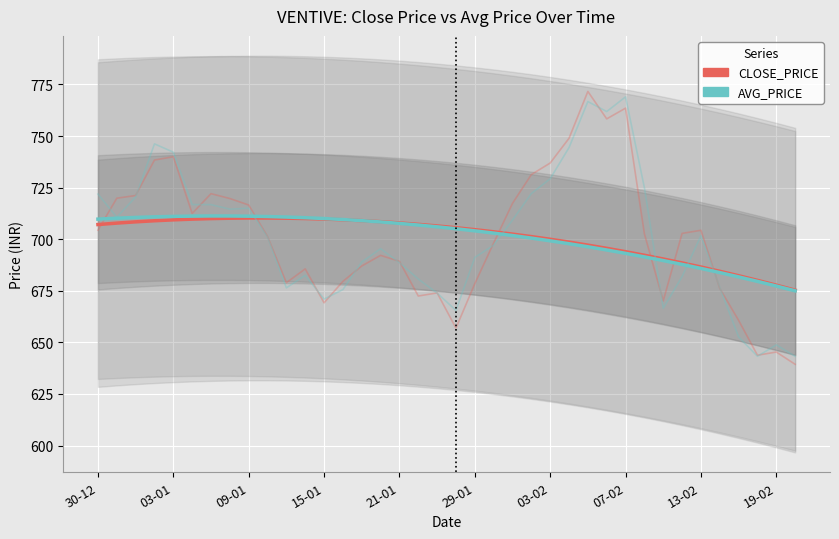

Reading right to left, list all the values displayed in this chart.

CLOSE_PRICE: 675.3	677.7	680.0	682.3	684.4	686.5	688.5	690.4	692.2	693.9	695.6	697.1	698.6	700.0	701.2	702.5	703.6	704.6	705.6	706.4	707.2	707.9	708.5	709.0	709.4	709.7	710.0	710.2	710.3	710.2	710.2	710.0	709.7	709.4	708.9	708.4	707.8	707.1
AVG_PRICE: 675.0	677.3	679.5	681.7	683.8	685.8	687.8	689.6	691.4	693.1	694.8	696.3	697.8	699.2	700.5	701.8	702.9	704.0	705.0	706.0	706.8	707.6	708.3	709.0	709.5	710.0	710.4	710.7	711.0	711.1	711.2	711.2	711.2	711.0	710.8	710.5	710.2	709.7